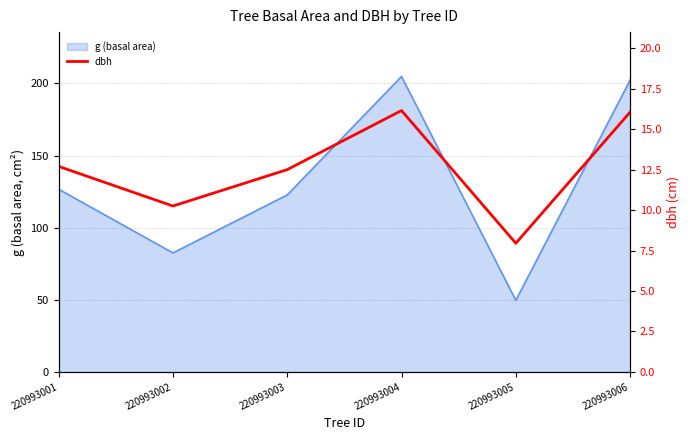

Reading right to left, what are all the values shown in this chart?

220993006=16.1	220993005=8.0	220993004=16.1	220993003=12.5	220993002=10.2	220993001=12.7